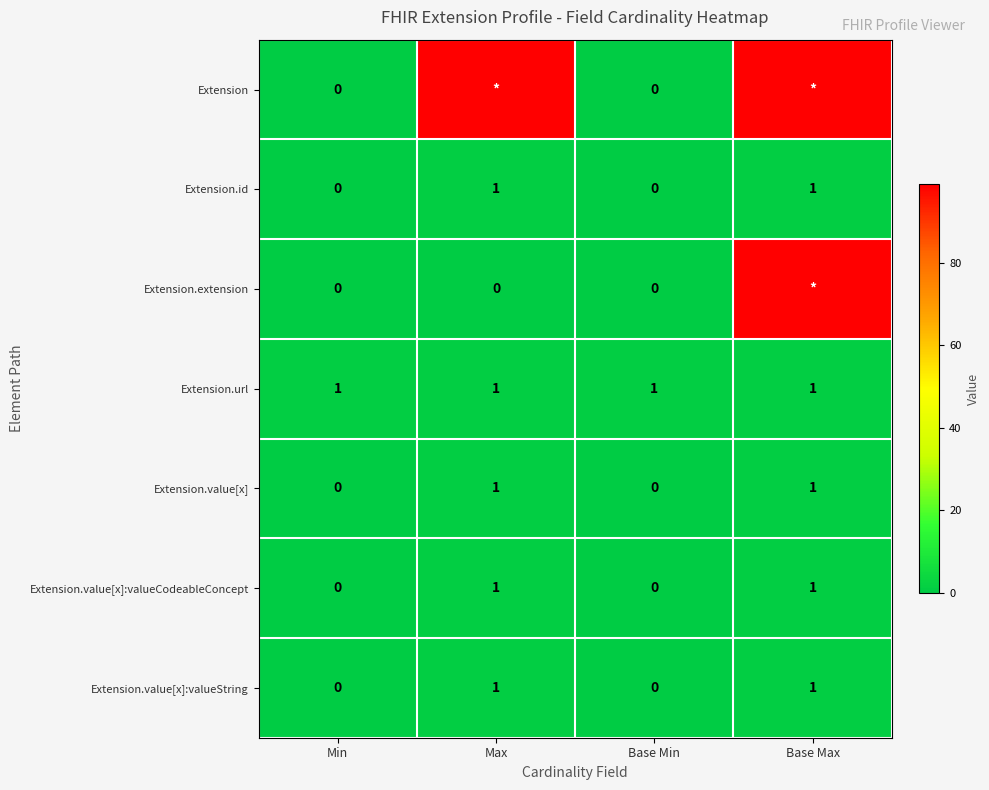

What is the total value across all series at Min?

1